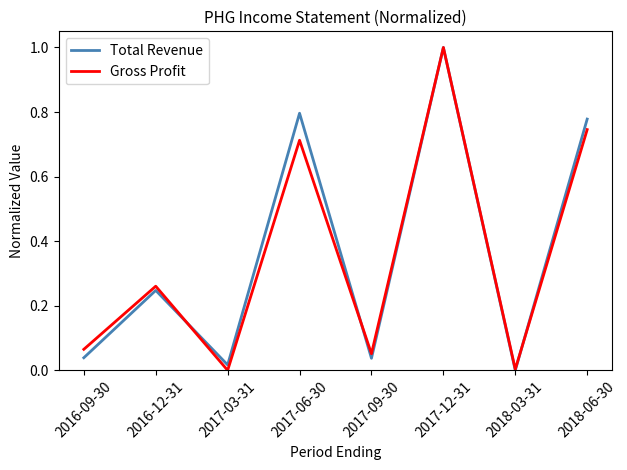

What is the difference between the maximum and minimum values in the Gross Profit series?

1.0